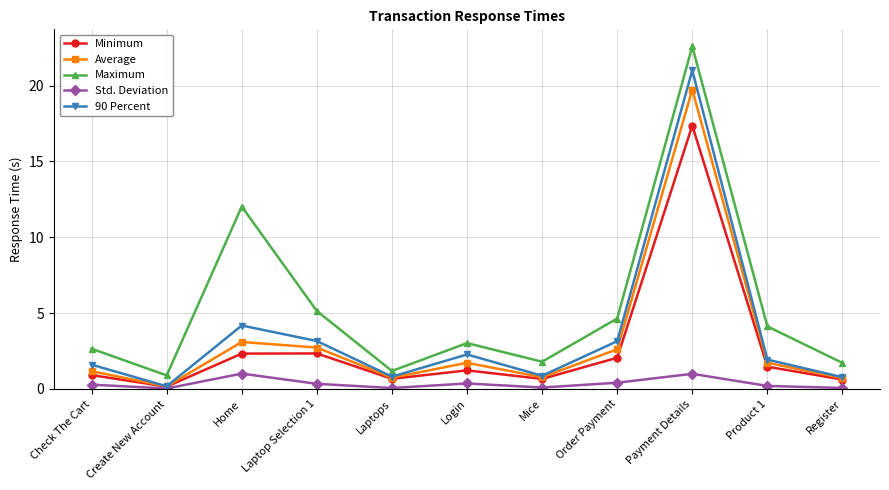

What is the label of the 1st point from the left?

Check The Cart